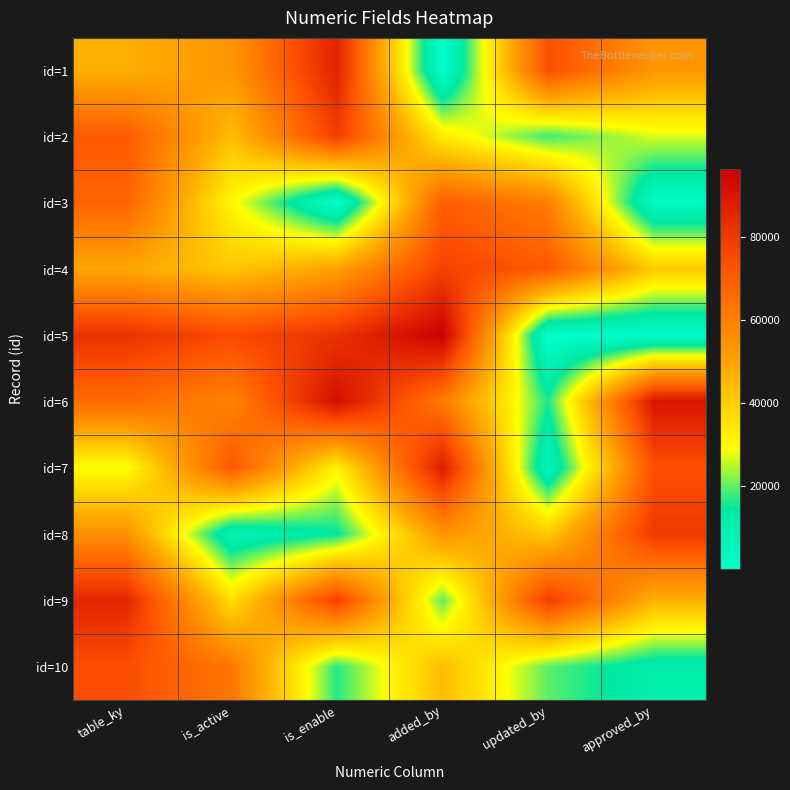

Which series has the largest range (max minus min)?

id=5